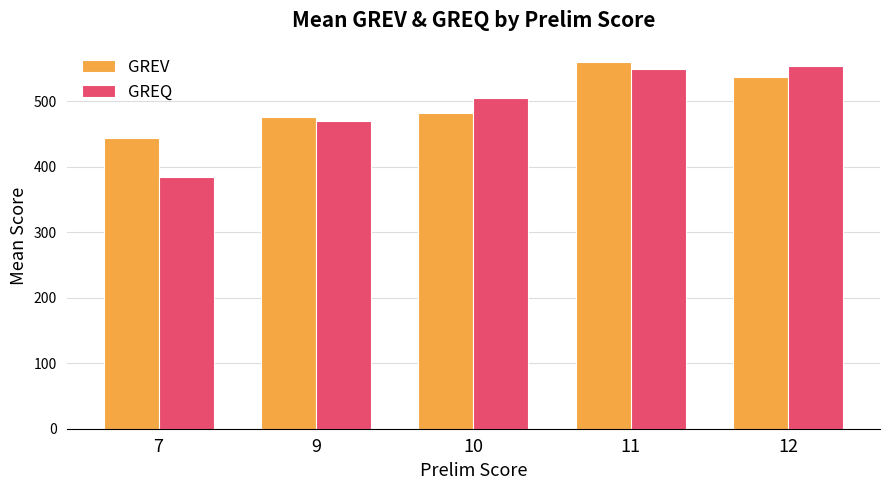

Is the value of GREV at 10 greater than the value of GREQ at 10?

No